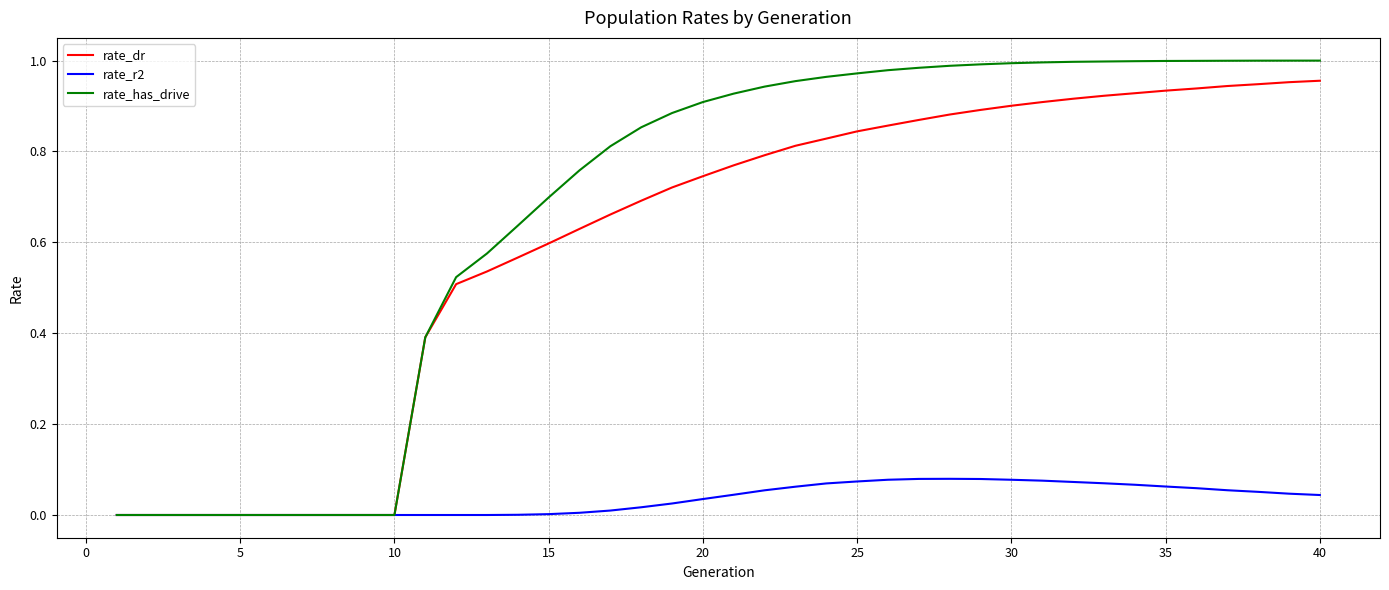

Which series has the largest total across all categories?

rate_has_drive